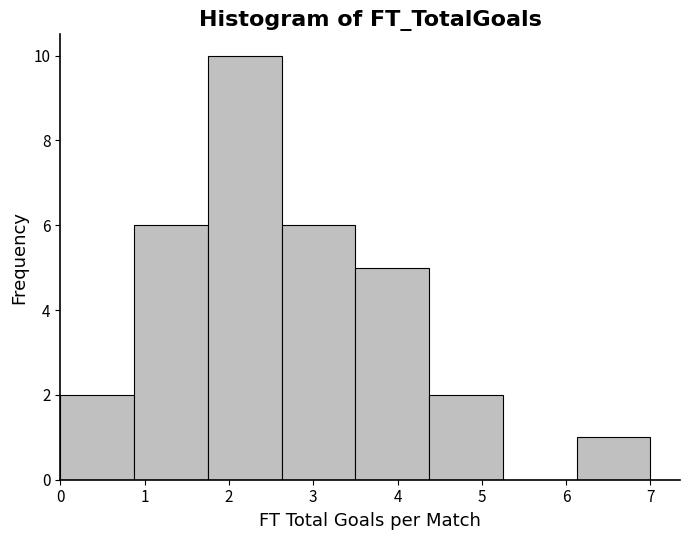

Reading left to right, list every bar in this chart as the range it spans on the x-axis followed by its height. Neither the bar edges nor the heights are printed on the chart, so give them approximately, as read against the axes.

0.0 to 0.9: 2
0.9 to 1.8: 6
1.8 to 2.6: 10
2.6 to 3.5: 6
3.5 to 4.4: 5
4.4 to 5.3: 2
5.3 to 6.1: 0
6.1 to 7.0: 1